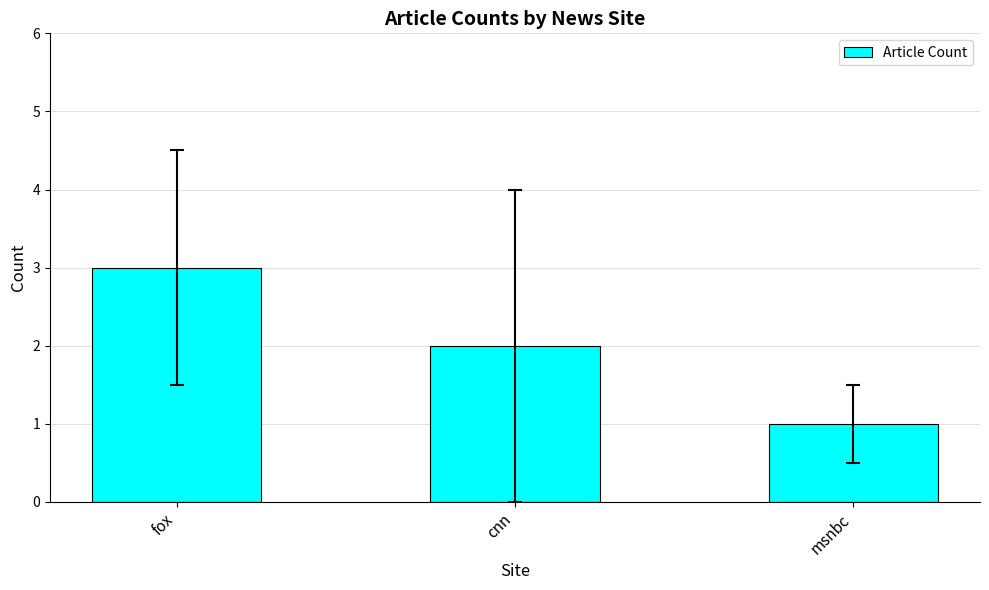

The chart shows a value of 1 at fox. True or false?

False